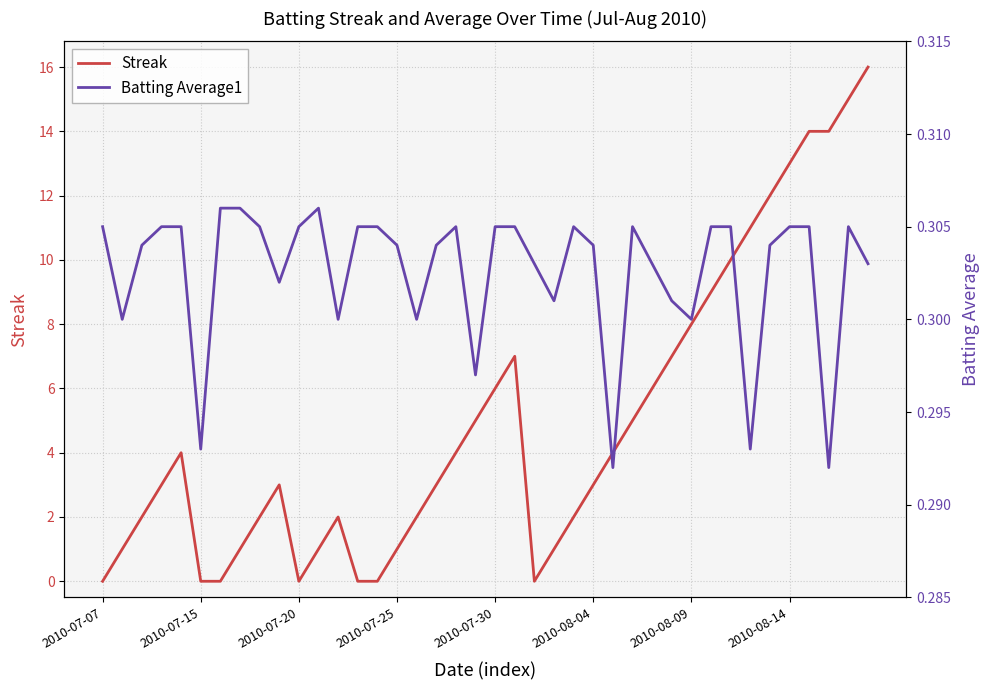

True or false: Streak has more than 0 interior local peaks.

True